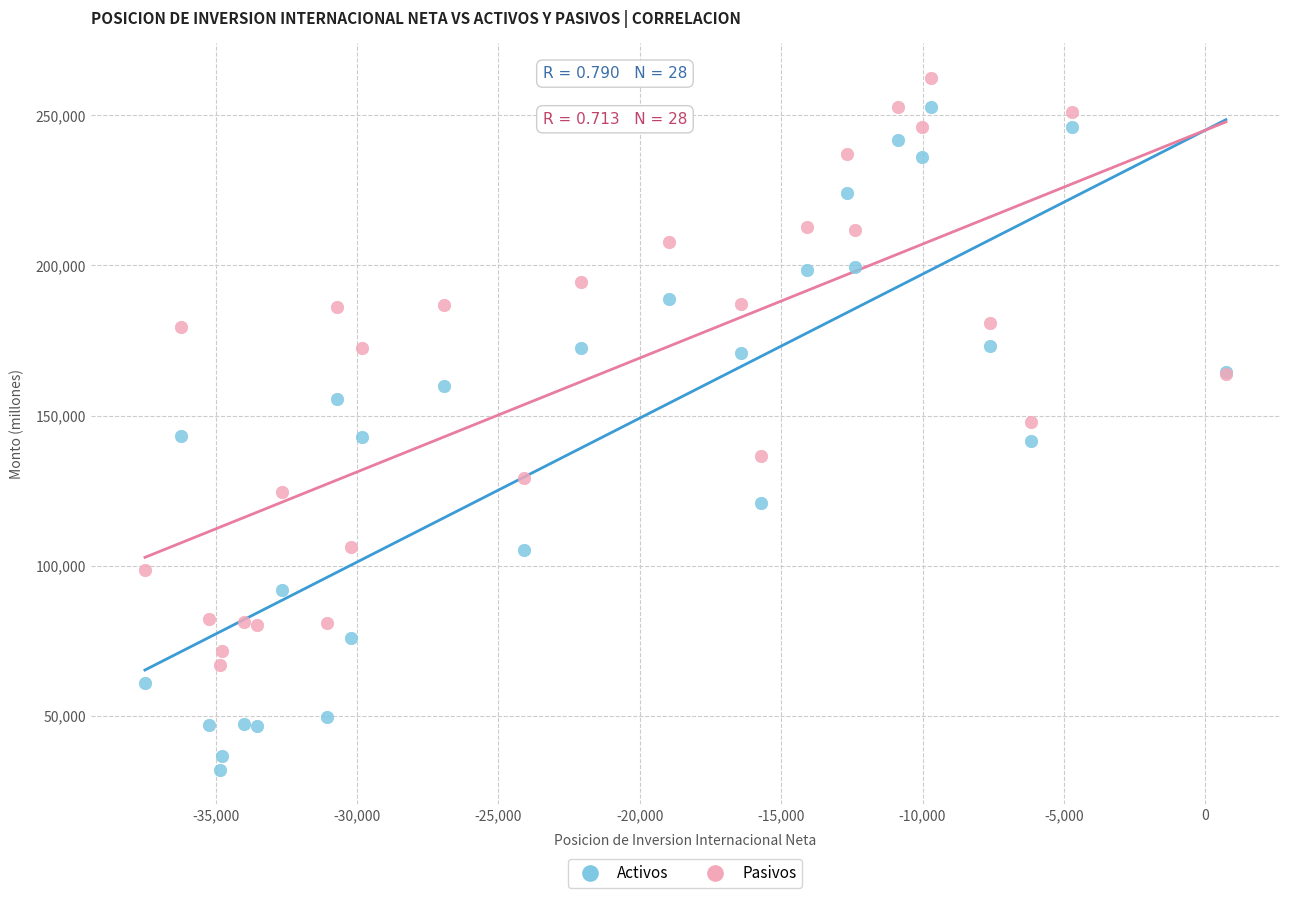

Which series contains the lowest Y value?

Activos